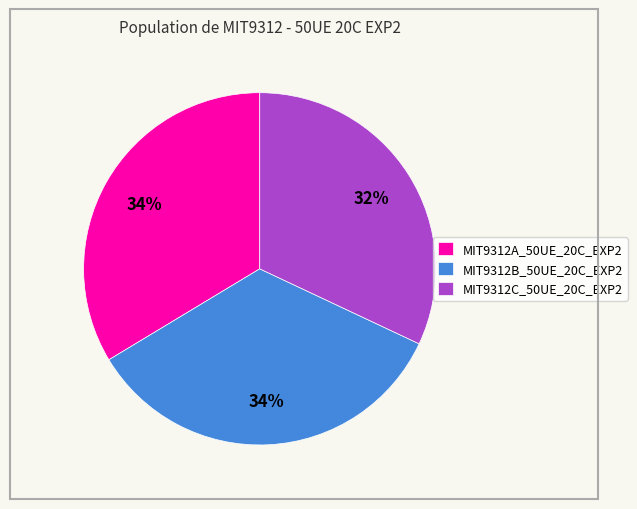

Is the sum of MIT9312A_50UE_20C_EXP2 and MIT9312C_50UE_20C_EXP2 greater than half?

Yes